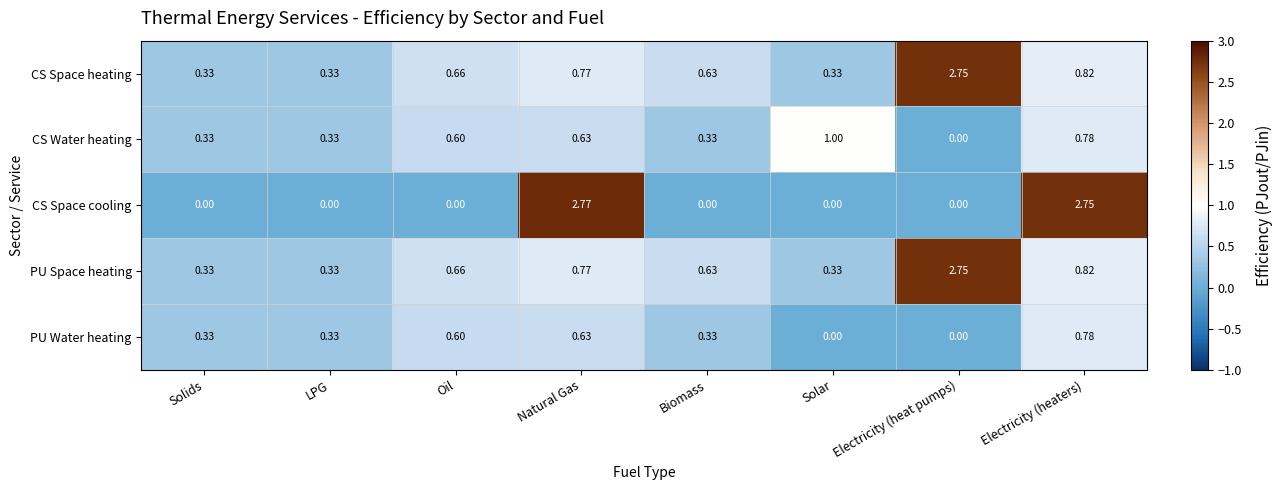

At which label does CS Space cooling reach its peak?

Natural Gas